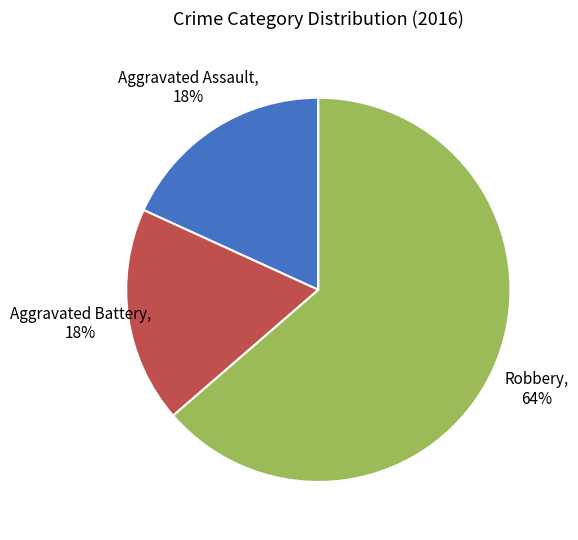

To the nearest percent, what is the average slice percentage?

33%